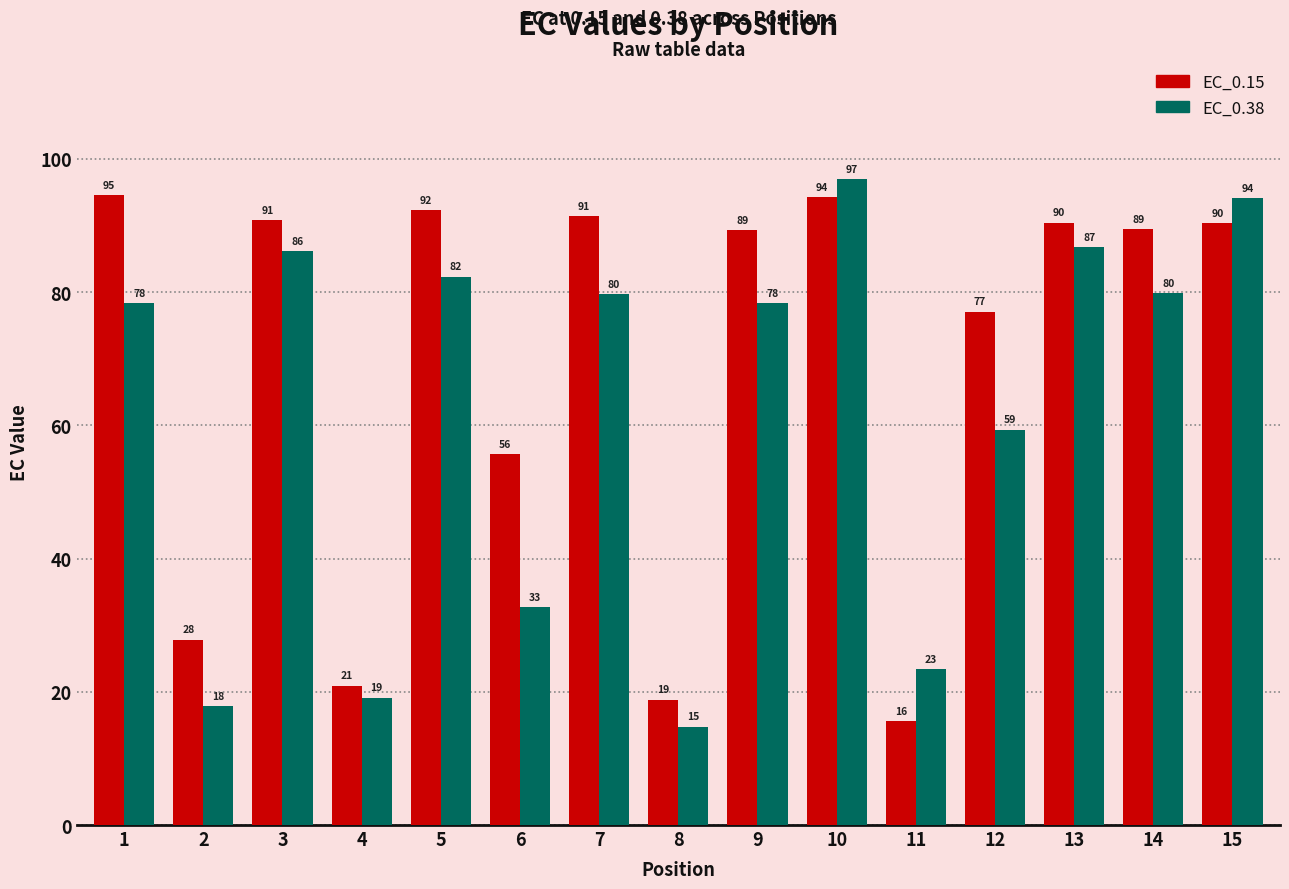

How many bars are there in total?

30